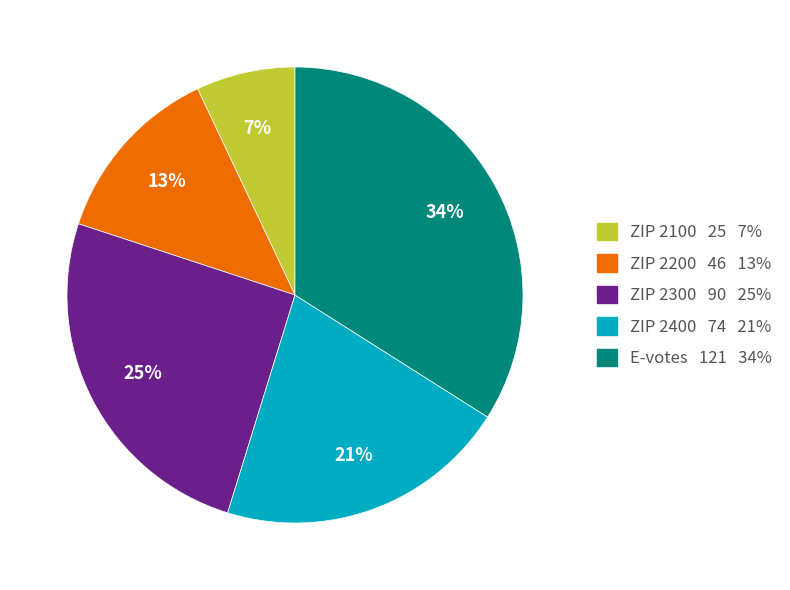

To the nearest percent, what is the average slice percentage?

20%